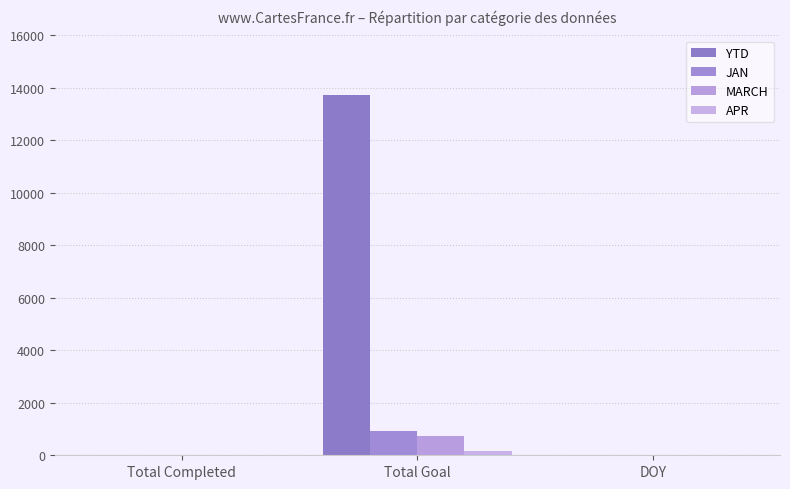

Where is YTD nearest to the value 6868?

Total Completed